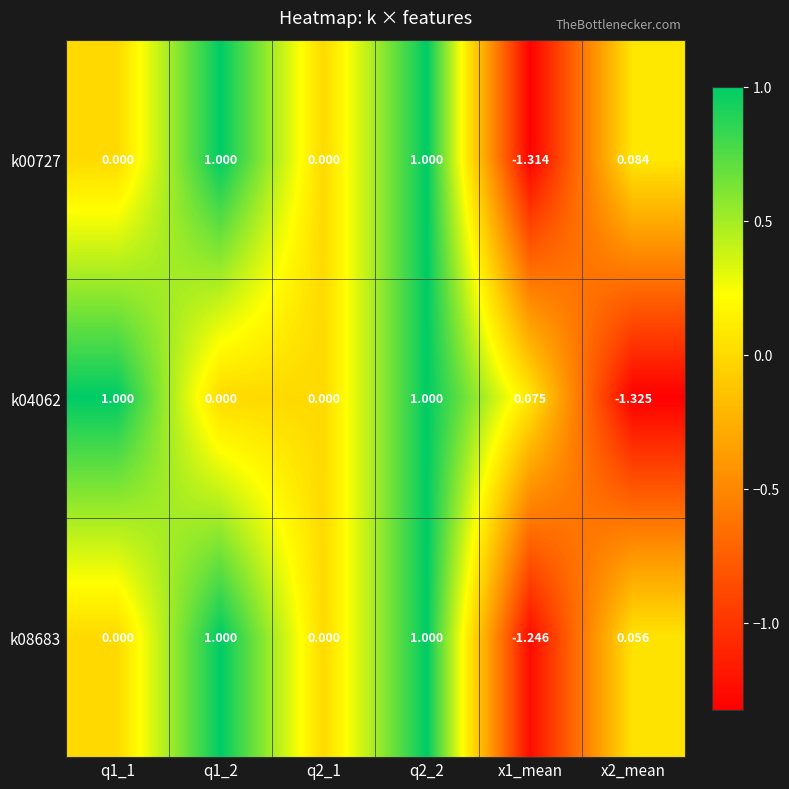

What is the maximum value shown in the chart?

1.0